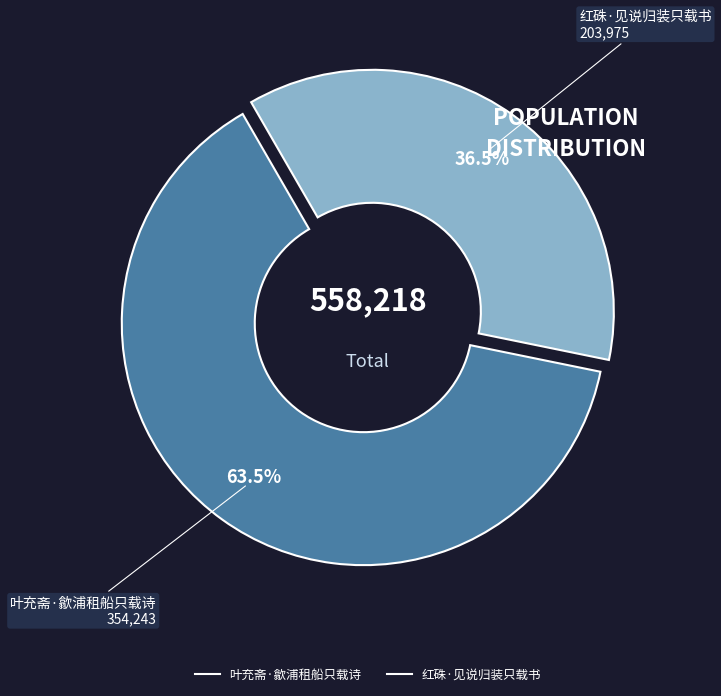

What is the ratio of the value at 叶充斋·歙浦租船只载诗 to the value at 红硃·见说归装只载书?

1.7